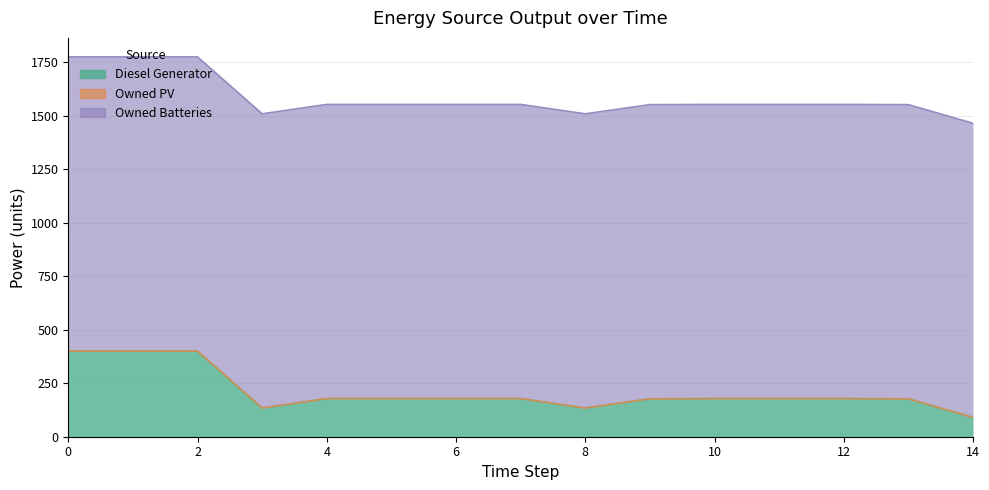

Does the chart have visible grid lines?

Yes